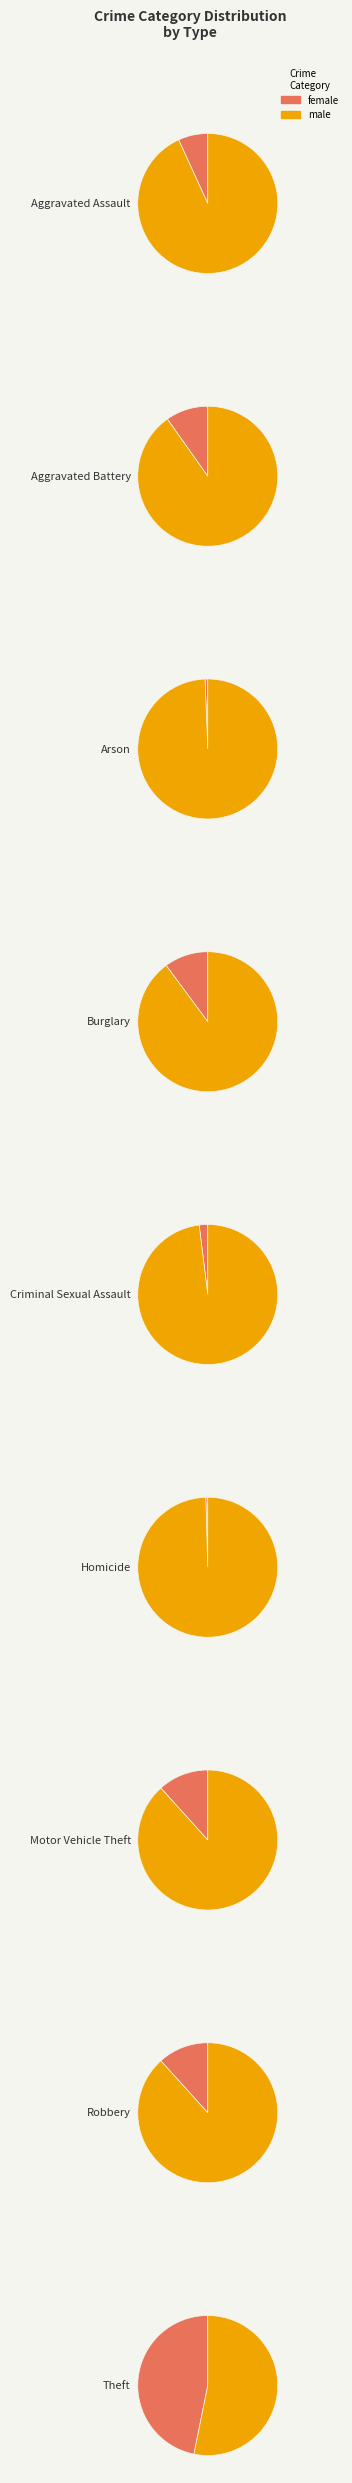

To the nearest percent, what is the difference between the Aggravated Assault and Burglary slice percentages?

3%